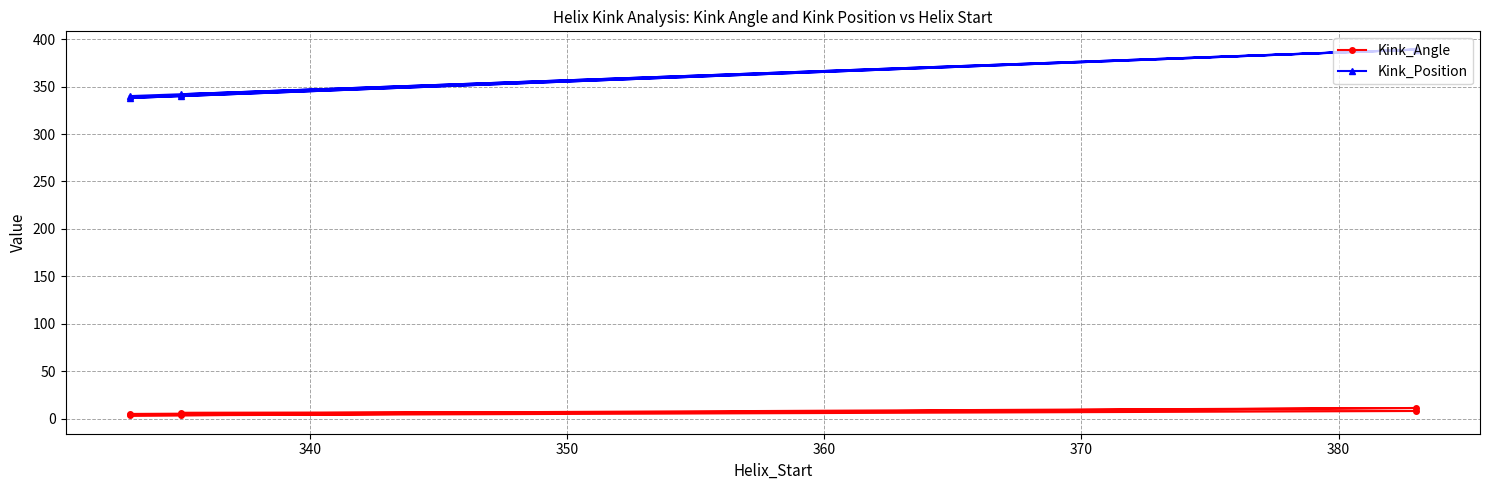

What is the difference between the Kink_Position values at 350 and 360?

2.0